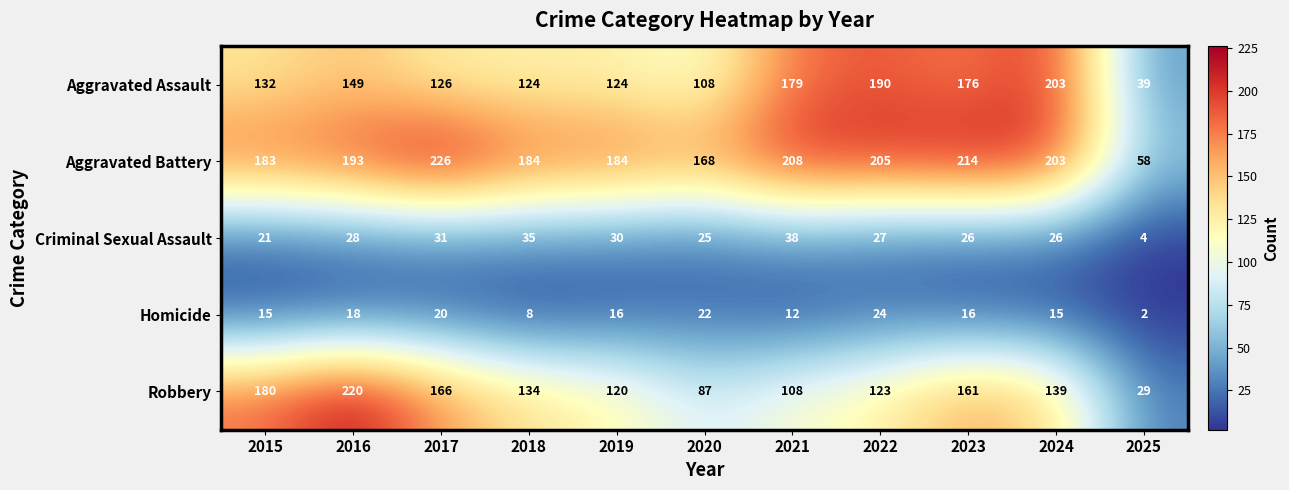

Which category has the lowest value across all series?

2025